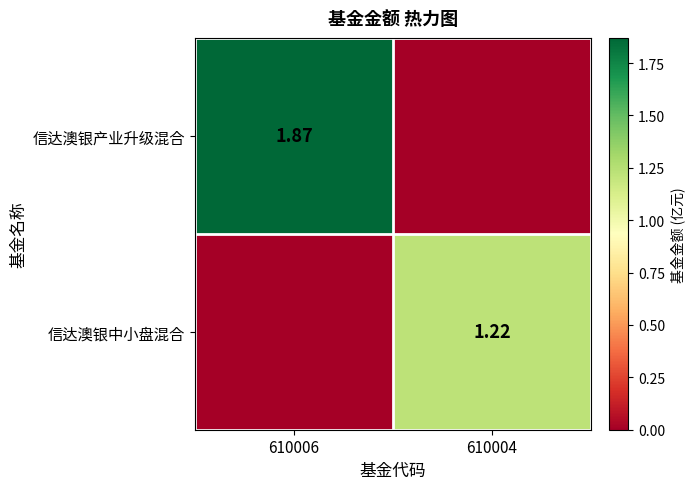

How many values in the 信达澳银产业升级混合 series exceed 1?

1